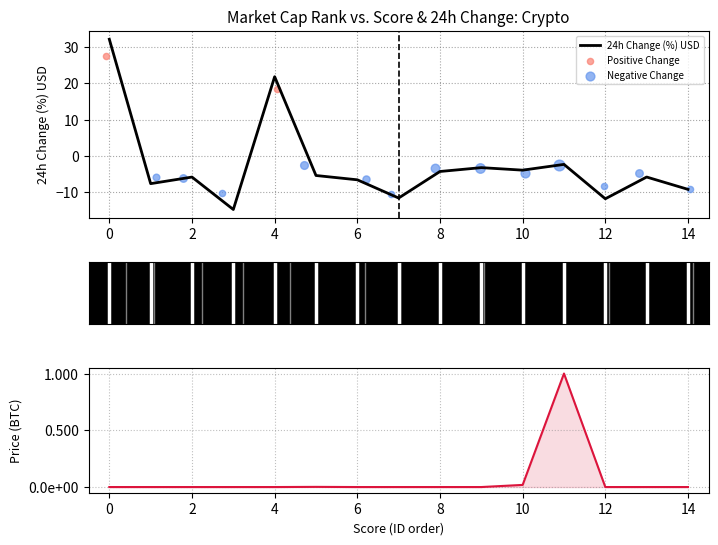

What is the total value across all series at 2?

-5.9